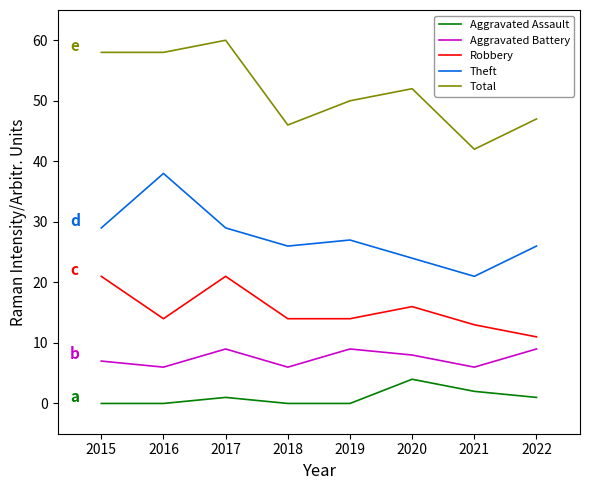

At which category does Robbery reach its first local peak?

2017